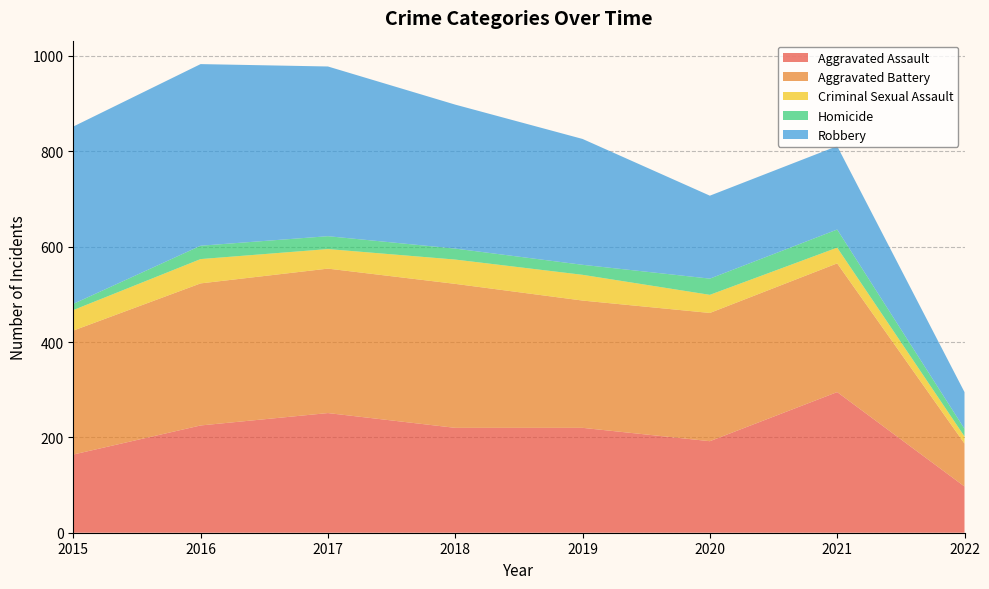

Reading left to right, transcribe all the data shown in this chart.

Aggravated Assault: 164	225	251	220	220	192	295	97
Aggravated Battery: 260	298	303	302	267	269	270	90
Criminal Sexual Assault: 43	51	41	51	54	38	33	15
Homicide: 13	28	27	23	21	34	38	16
Robbery: 372	381	356	302	264	174	175	77